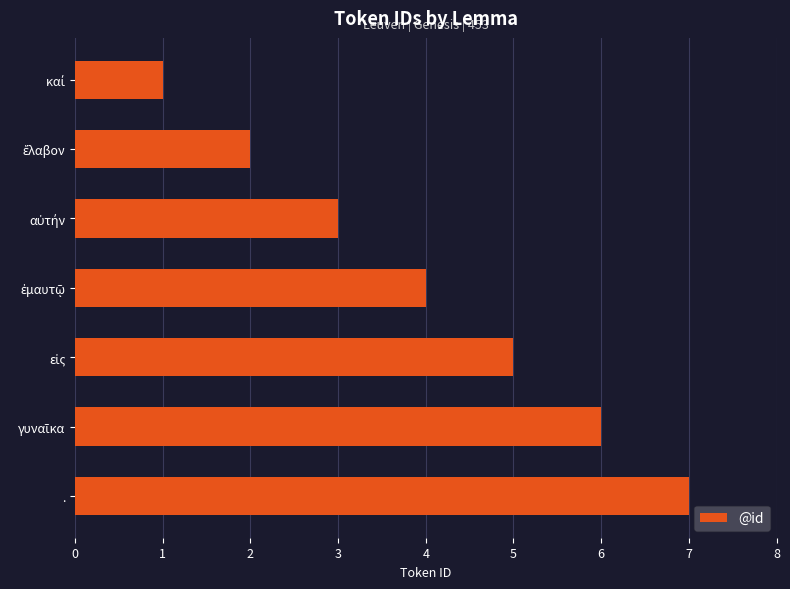

What is the sum of all values?

28